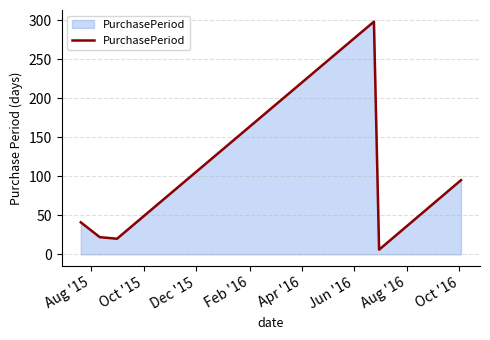

True or false: the data has more than 2 interior local peaks.

False